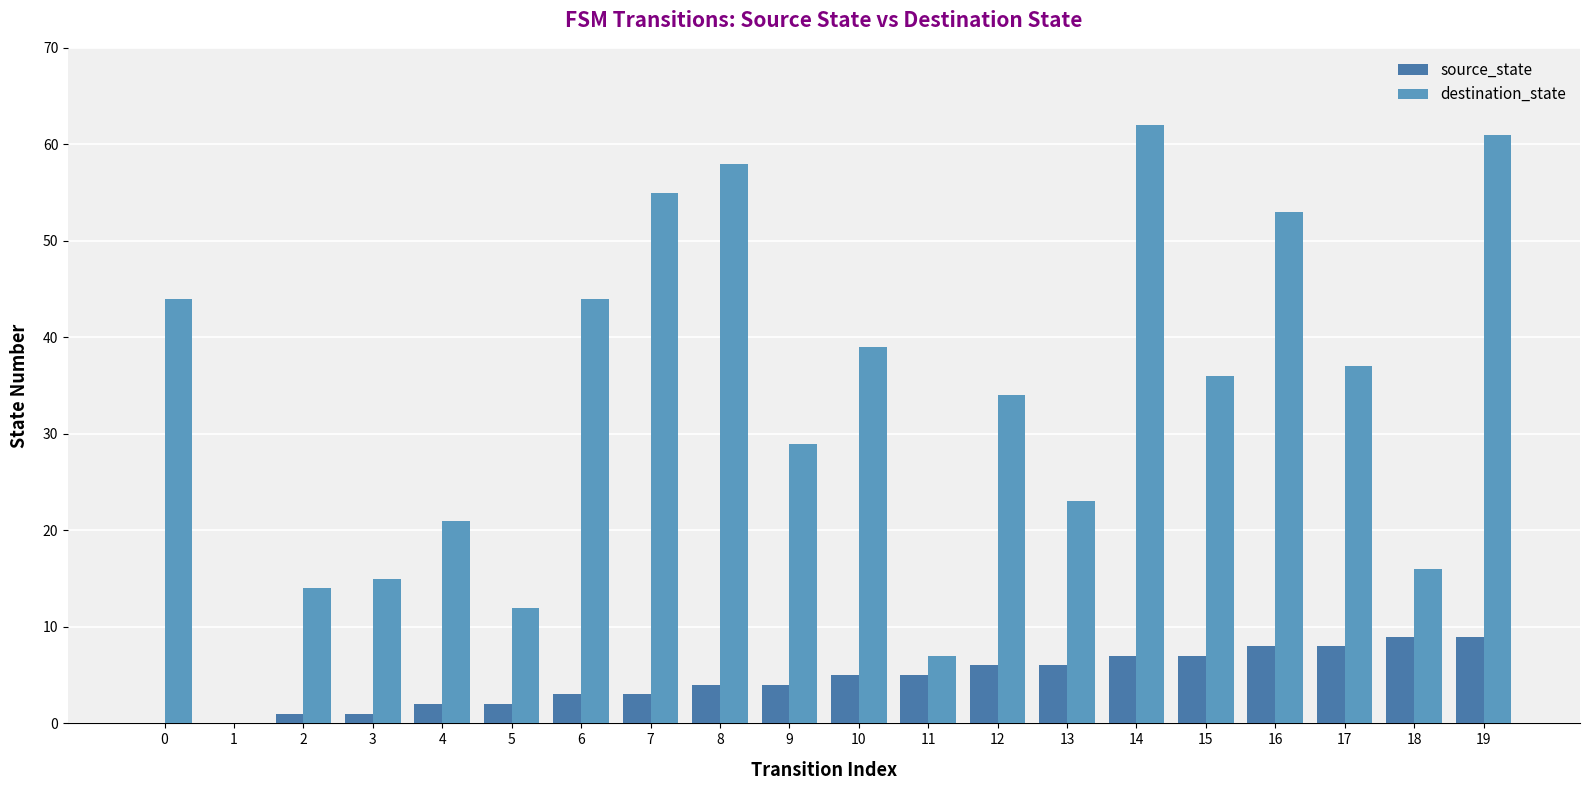

Is it true that destination_state equals 20 at 17?

False